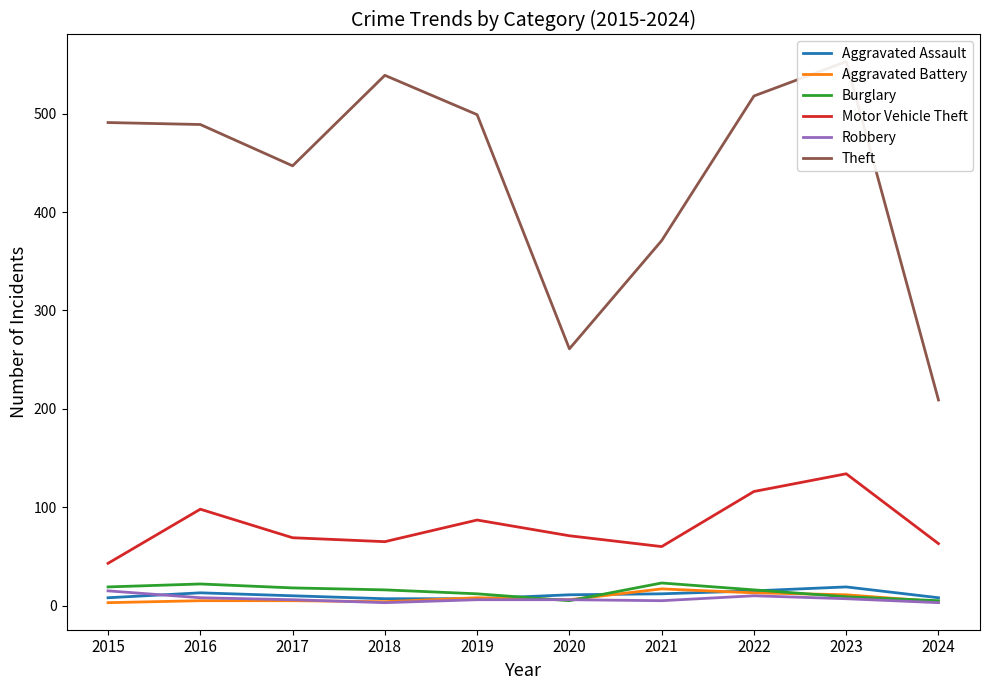

What is the highest value of the Motor Vehicle Theft series?

134